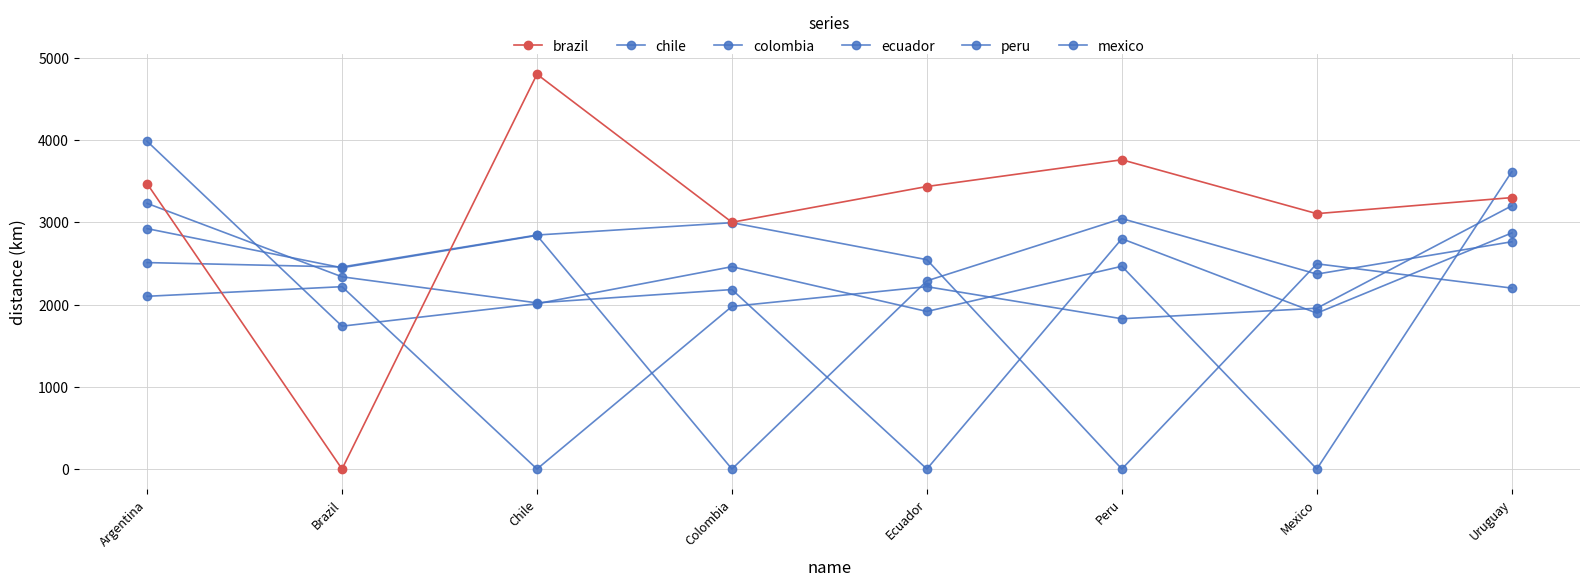

Where is the first local minimum for mexico?

Brazil